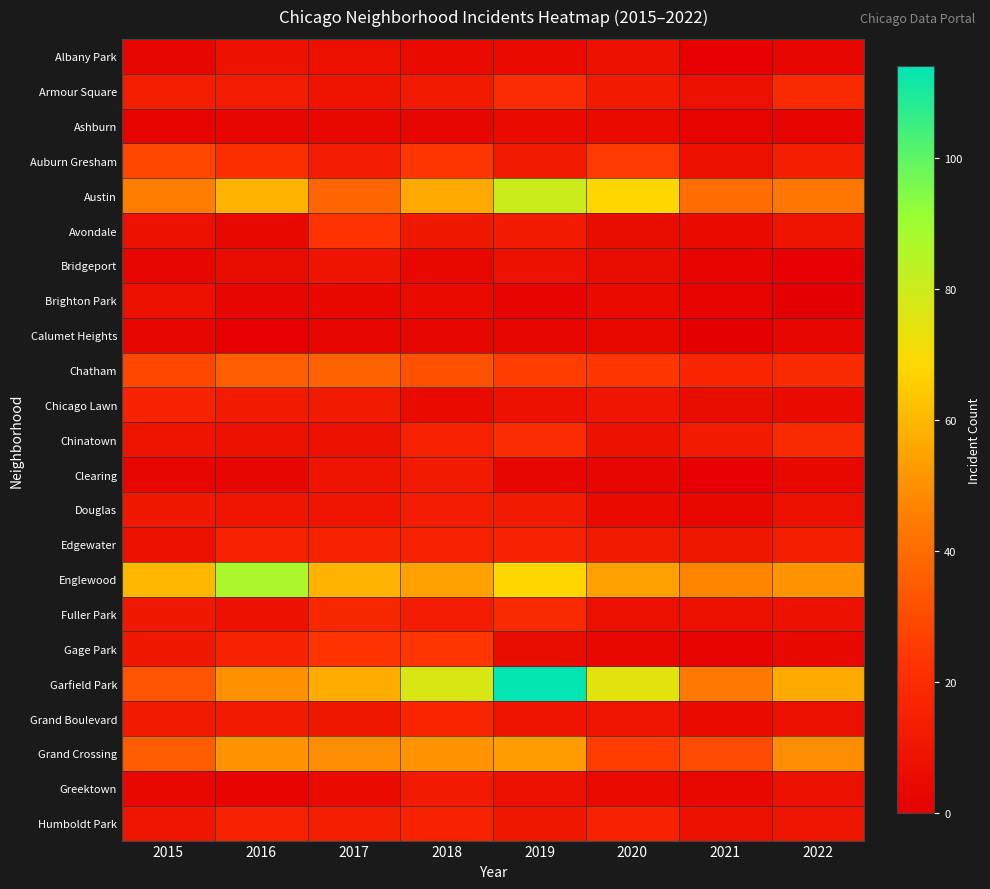

Reading left to right, extract all data points from this chart.

Albany Park: 2015=3	2016=8	2017=7	2018=5	2019=5	2020=8	2021=1	2022=3
Armour Square: 2015=14	2016=13	2017=9	2018=12	2019=20	2020=12	2021=7	2022=19
Ashburn: 2015=2	2016=3	2017=4	2018=3	2019=5	2020=5	2021=2	2022=2
Auburn Gresham: 2015=29	2016=21	2017=13	2018=24	2019=12	2020=25	2021=7	2022=14
Austin: 2015=45	2016=59	2017=38	2018=56	2019=80	2020=68	2021=40	2022=43
Avondale: 2015=7	2016=4	2017=23	2018=11	2019=12	2020=6	2021=5	2022=9
Bridgeport: 2015=3	2016=6	2017=9	2018=4	2019=7	2020=6	2021=2	2022=1
Brighton Park: 2015=7	2016=3	2017=4	2018=5	2019=2	2020=5	2021=2	2022=0
Calumet Heights: 2015=3	2016=1	2017=3	2018=3	2019=3	2020=4	2021=0	2022=3
Chatham: 2015=29	2016=36	2017=37	2018=32	2019=26	2020=24	2021=17	2022=19
Chicago Lawn: 2015=16	2016=12	2017=12	2018=5	2019=8	2020=10	2021=6	2022=5
Chinatown: 2015=9	2016=7	2017=7	2018=15	2019=20	2020=8	2021=12	2022=19
Clearing: 2015=3	2016=3	2017=9	2018=12	2019=3	2020=3	2021=1	2022=4
Douglas: 2015=11	2016=10	2017=10	2018=13	2019=12	2020=5	2021=4	2022=7
Edgewater: 2015=7	2016=15	2017=16	2018=15	2019=15	2020=12	2021=11	2022=14
Englewood: 2015=60	2016=87	2017=59	2018=54	2019=68	2020=54	2021=47	2022=51
Fuller Park: 2015=11	2016=8	2017=18	2018=13	2019=19	2020=7	2021=7	2022=8
Gage Park: 2015=11	2016=16	2017=23	2018=24	2019=6	2020=4	2021=2	2022=4
Garfield Park: 2015=33	2016=50	2017=57	2018=77	2019=114	2020=75	2021=44	2022=56
Grand Boulevard: 2015=12	2016=12	2017=11	2018=17	2019=9	2020=10	2021=5	2022=7
Grand Crossing: 2015=35	2016=51	2017=49	2018=51	2019=53	2020=26	2021=30	2022=49
Greektown: 2015=4	2016=2	2017=5	2018=12	2019=7	2020=5	2021=4	2022=7
Humboldt Park: 2015=10	2016=15	2017=14	2018=16	2019=11	2020=15	2021=7	2022=10